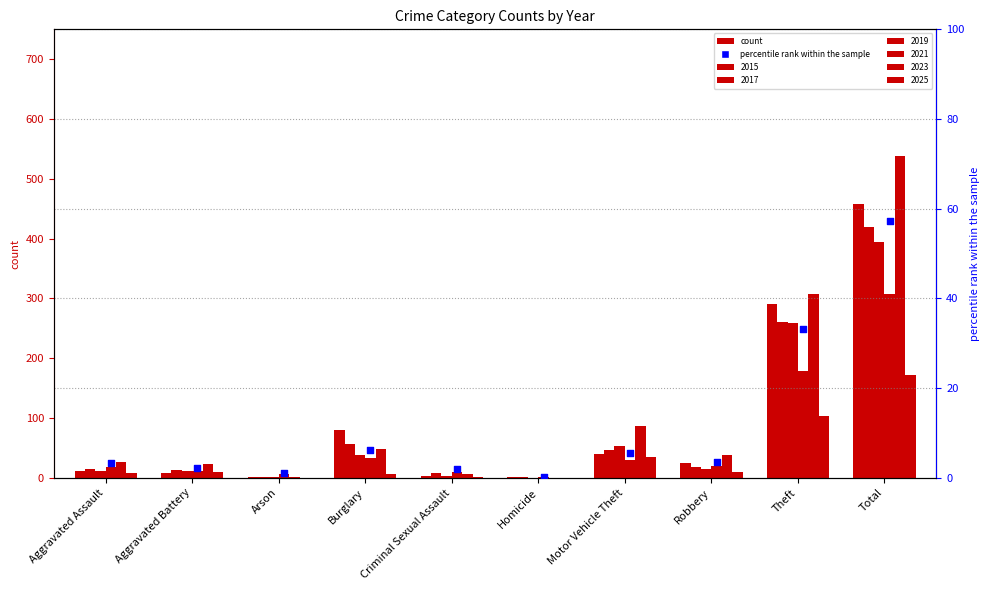

What is the change in value from Arson to Motor Vehicle Theft?

+4.5